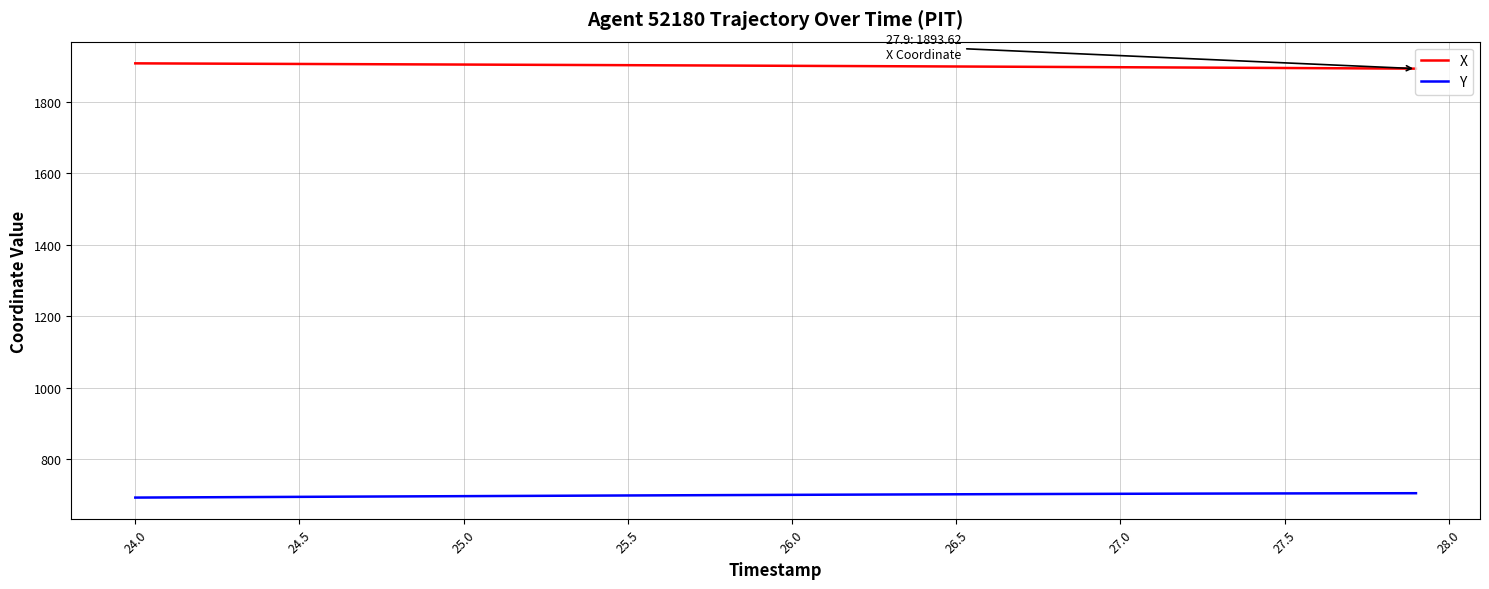

What is the minimum value shown in the chart?

692.4